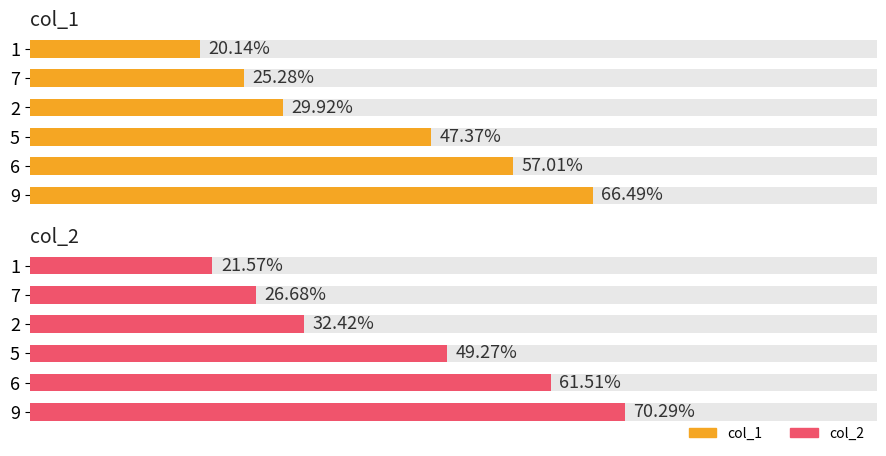

What is the value of the col_1 bar at the 3rd from the left?

29.9